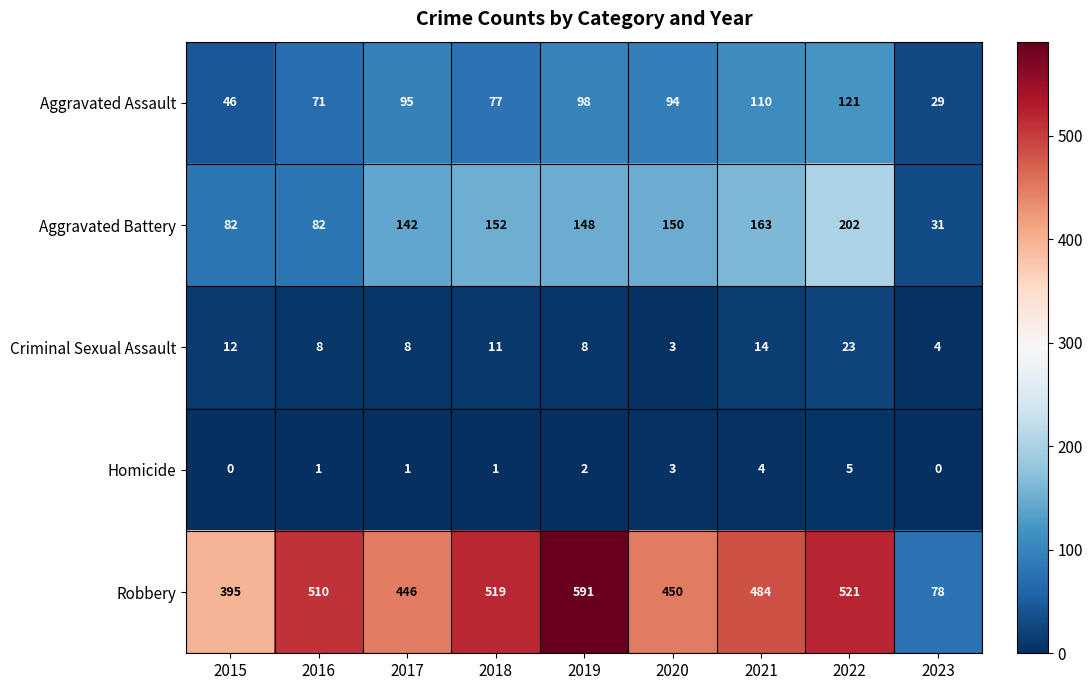

List the series in order of their peak value, highest first.

Robbery, Aggravated Battery, Aggravated Assault, Criminal Sexual Assault, Homicide